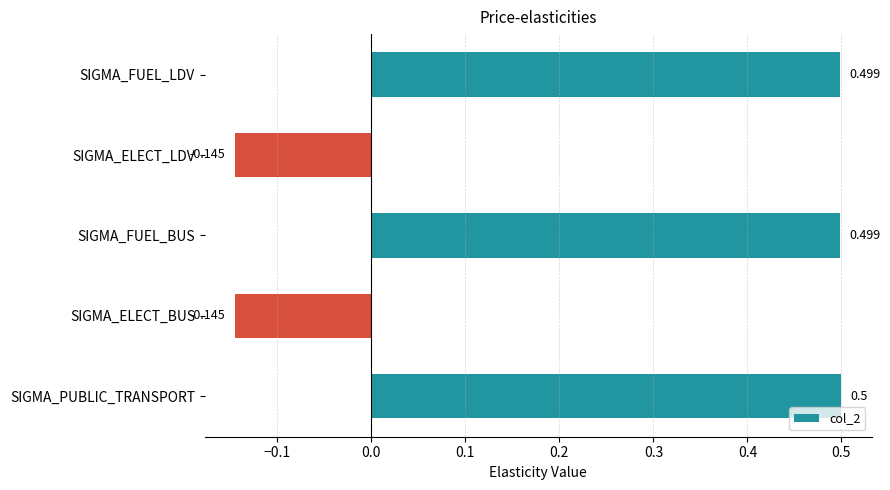

What is the label of the 1st bar from the bottom?

SIGMA_PUBLIC_TRANSPORT